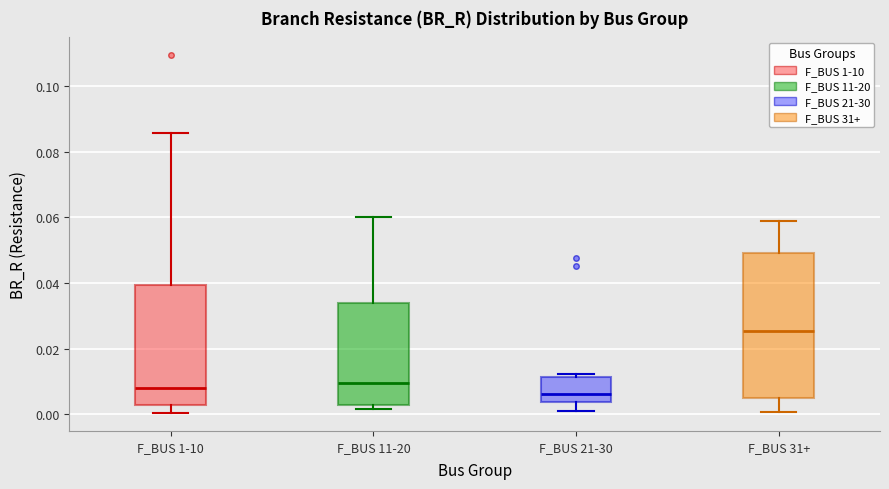

Reading left to right, read every box against the y-axis: the position of its median line, the range the box covers, and the ends of its whiskers. The values are not printed on the chart, so give them approximately, as read against the axis.

F_BUS 1-10: median 0.008, box 0.002 to 0.040, whiskers 0.000 to 0.086
F_BUS 11-20: median 0.010, box 0.002 to 0.034, whiskers 0.002 (just below the box's lower edge) to 0.060
F_BUS 21-30: median 0.006, box 0.004 to 0.012, whiskers 0.000 to 0.012 (just above the box's upper edge)
F_BUS 31+: median 0.026, box 0.004 to 0.050, whiskers 0.000 to 0.058